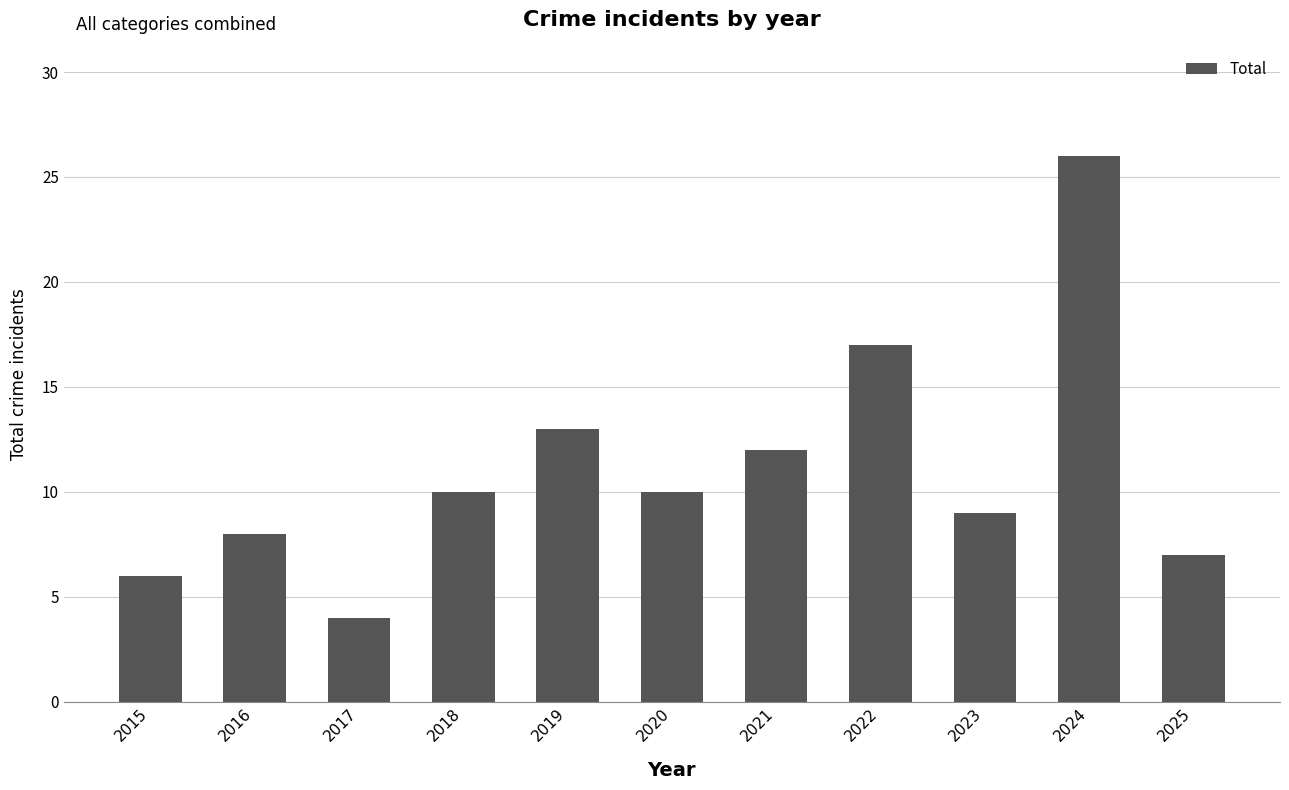

What is the difference between the maximum and second lowest values?

20